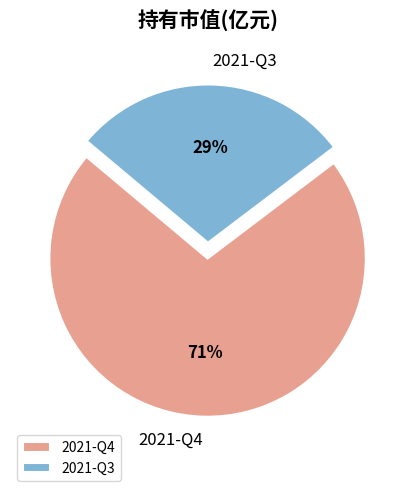

Which slice is the largest?

2021-Q4